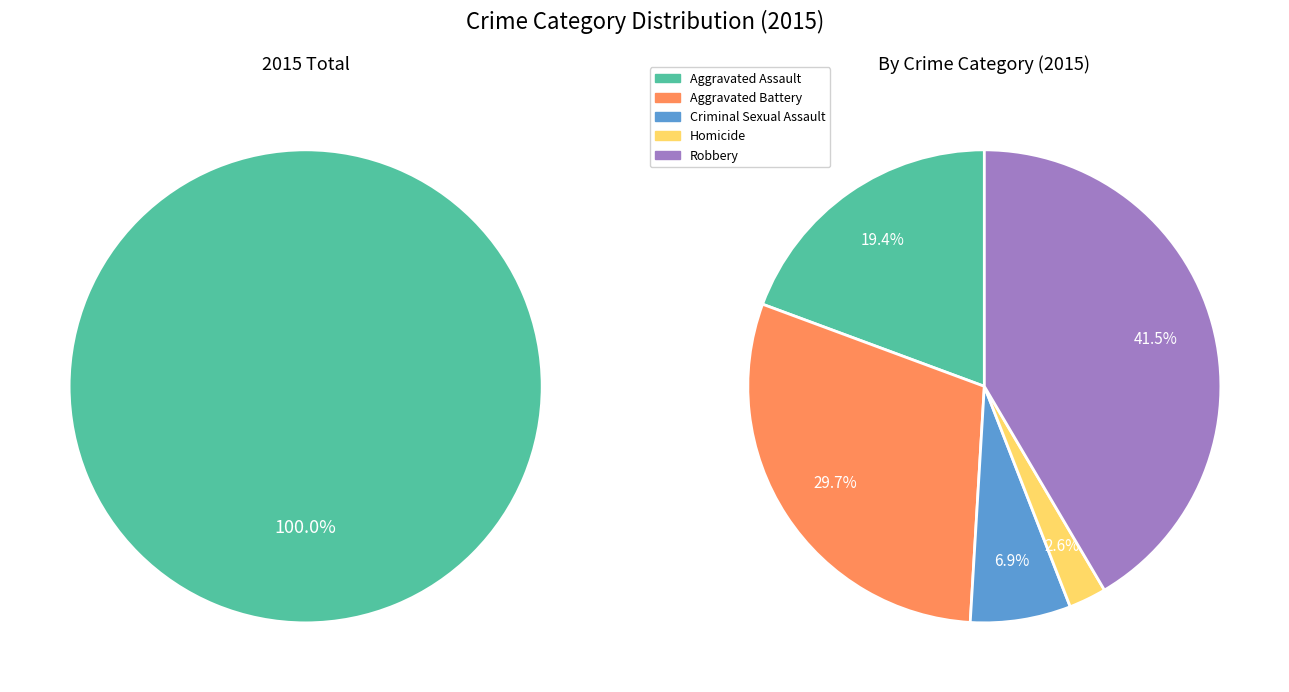

Rank the categories by value from highest to lowest.

Robbery, Aggravated Battery, Aggravated Assault, Criminal Sexual Assault, Homicide